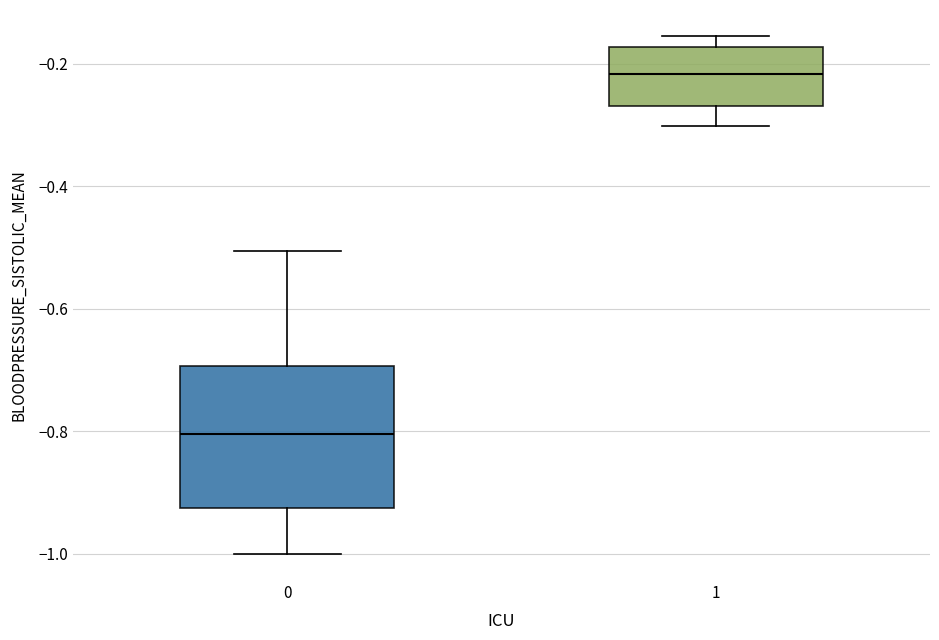

Comparing the boxes themselves (not the whiskers), which one is the tallest?

0